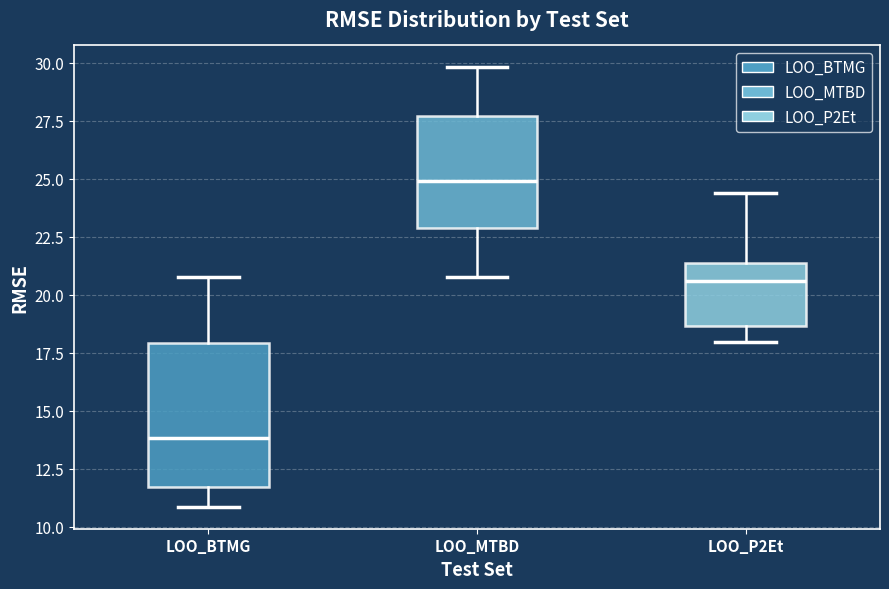

Comparing the boxes themselves (not the whiskers), which one is the tallest?

LOO_BTMG